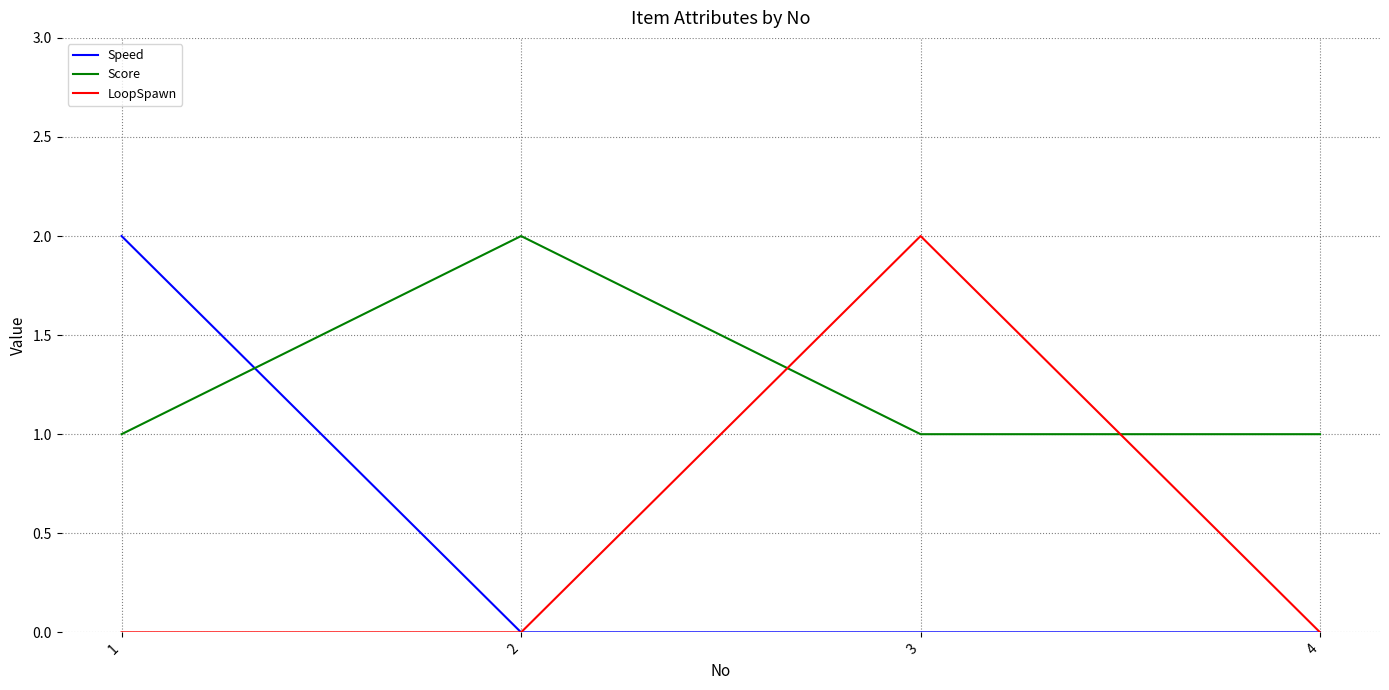

What is the greatest value displayed?

2